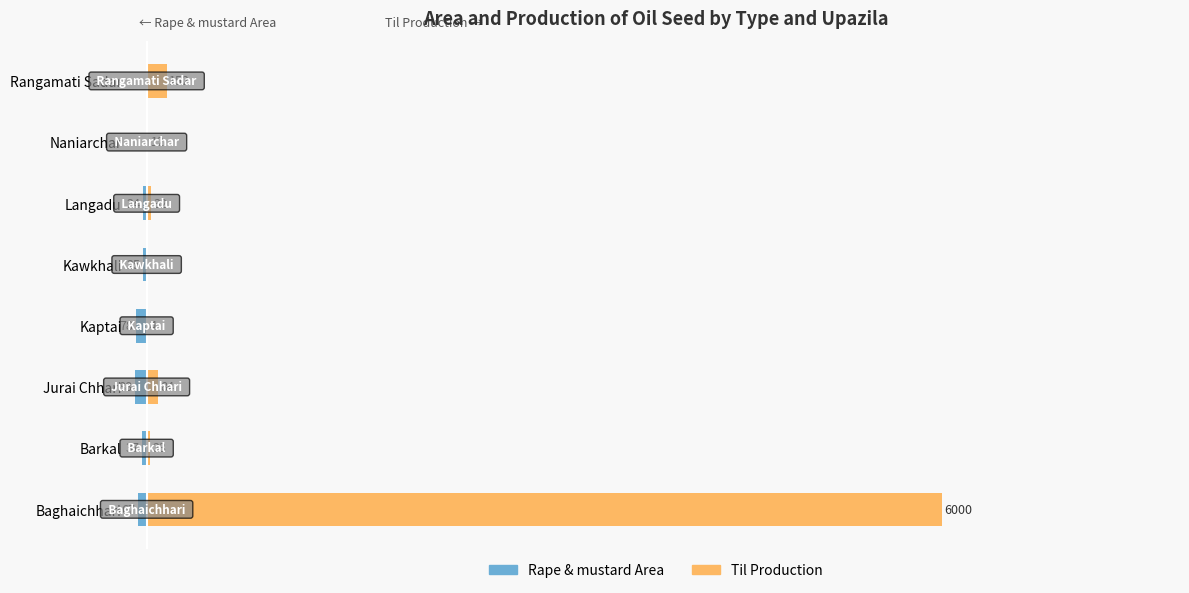

Is it true that Til Production equals 20 at Naniarchar?

False